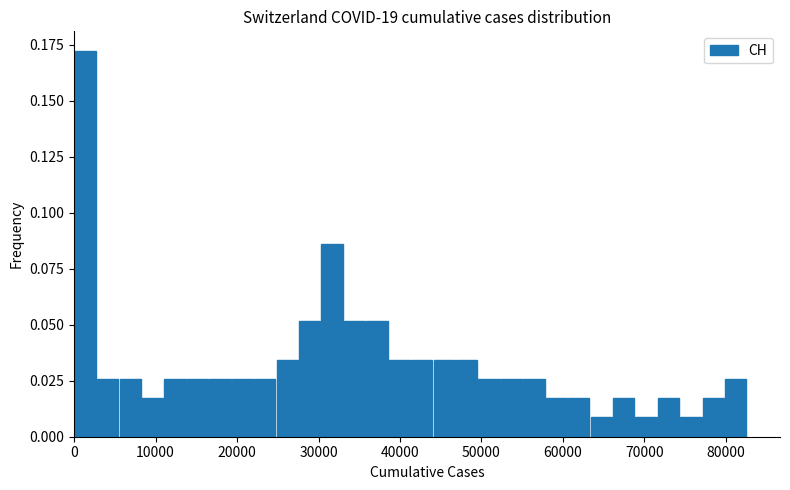

Around what value on the x-axis is the tallest bar? Give the approximate position of its centre, as read against the axis.

1000